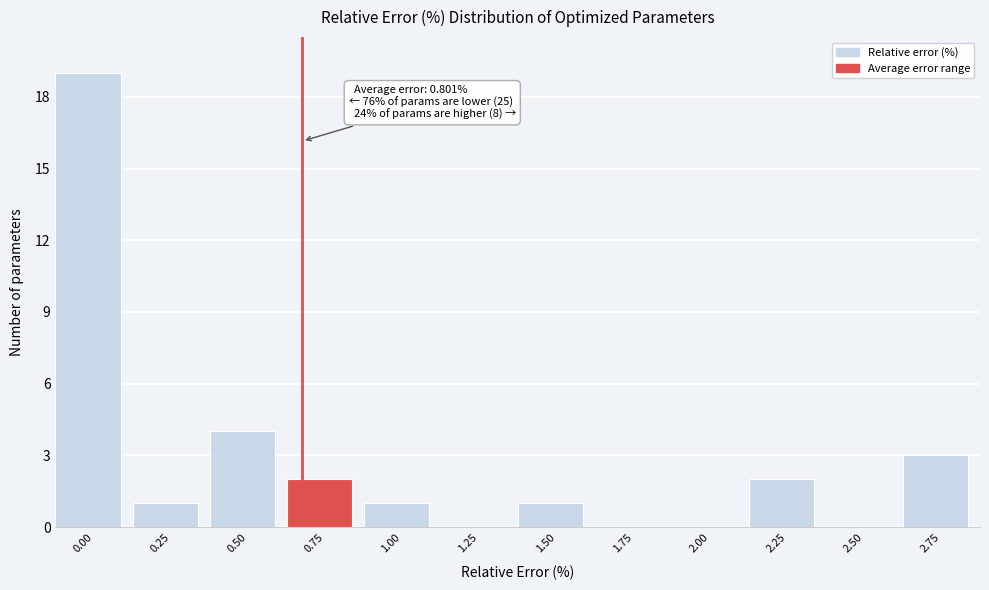

Reading right to left, transcribe all the data shown in this chart.

2.75=3	2.50=0	2.25=2	2.00=0	1.75=0	1.50=1	1.25=0	1.00=1	0.75=2	0.50=4	0.25=1	0.00=19